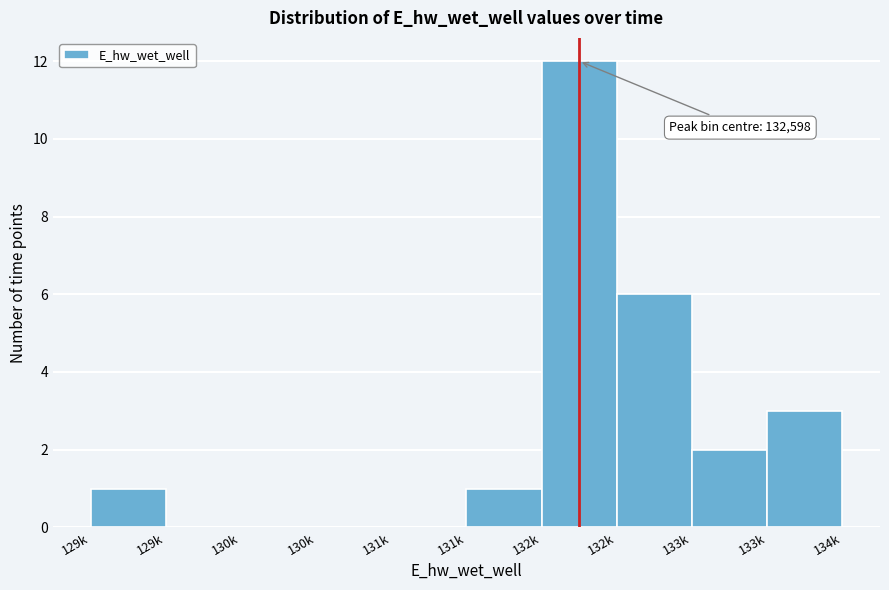

How many categories are shown in the chart?

10